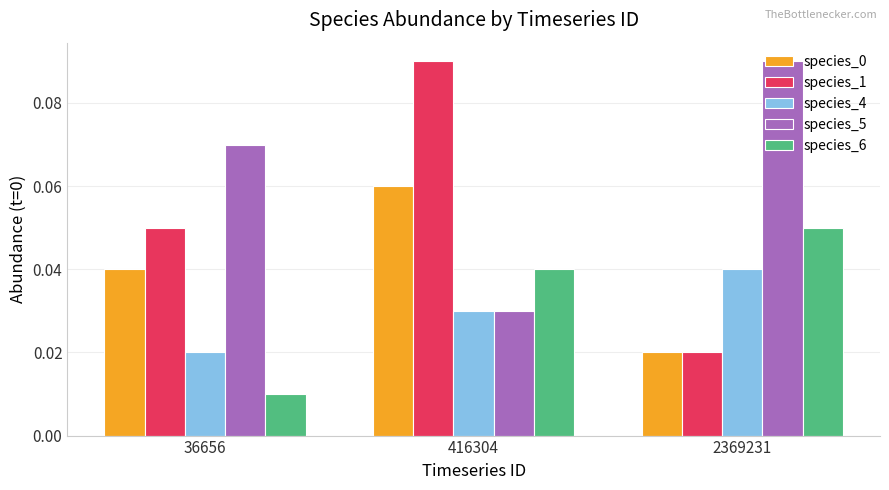

Which series changed the most between 36656 and 2369231?

species_6